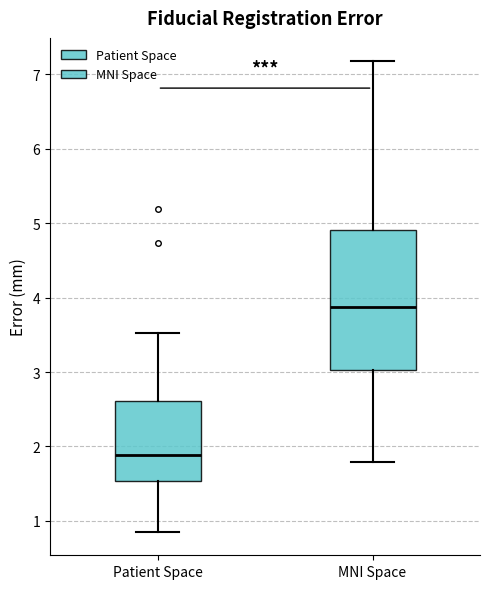

Reading left to right, read every box against the y-axis: the position of its median line, the range the box covers, and the ends of its whiskers. The values are not printed on the chart, so give them approximately, as read against the axis.

Patient Space: median 1.9, box 1.5 to 2.6, whiskers 0.9 to 3.5
MNI Space: median 3.9, box 3.0 to 4.9, whiskers 1.8 to 7.2